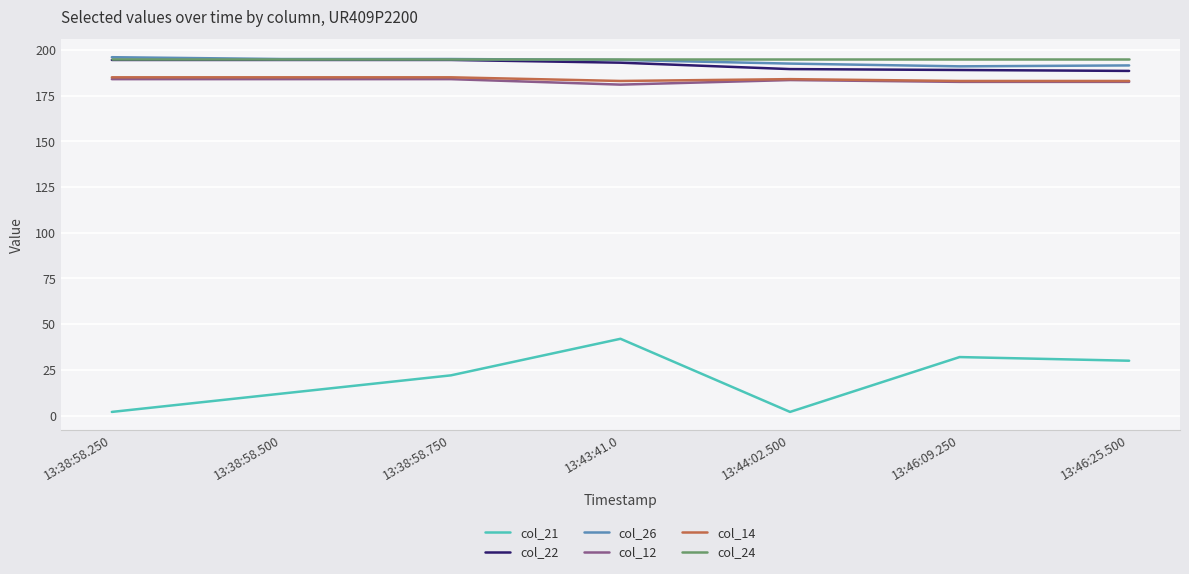

True or false: col_14 and col_22 cross at least once.

False